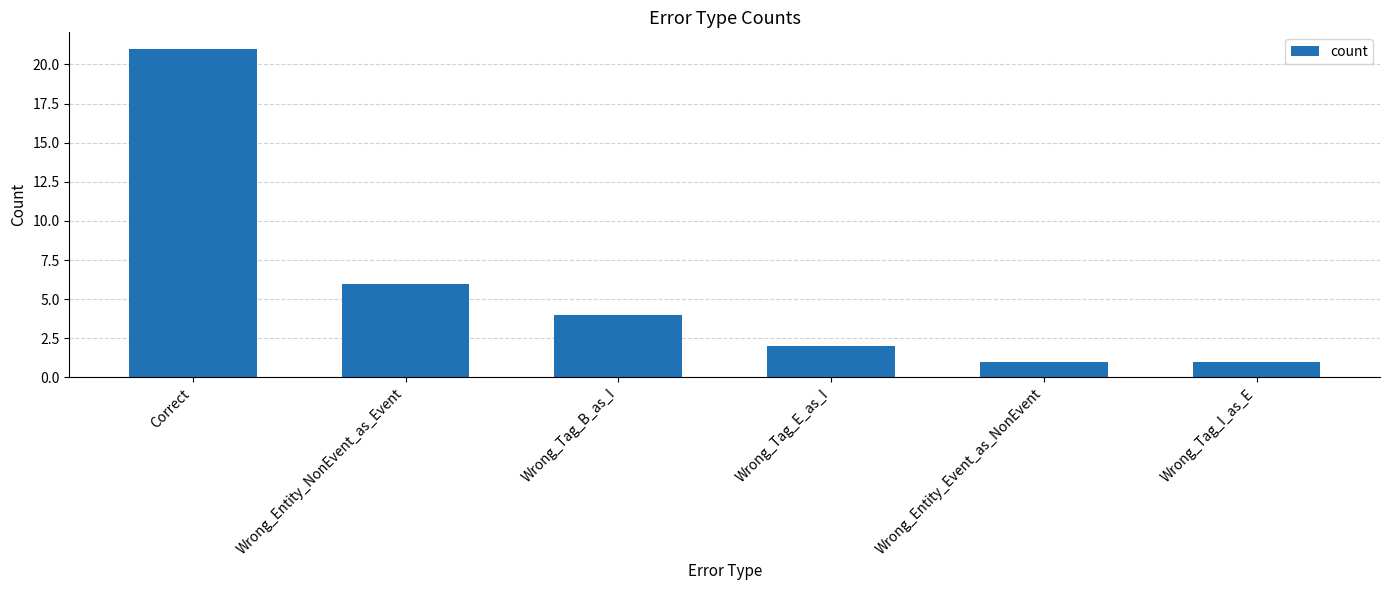

At which label is the value closest to 11?

Wrong_Entity_NonEvent_as_Event